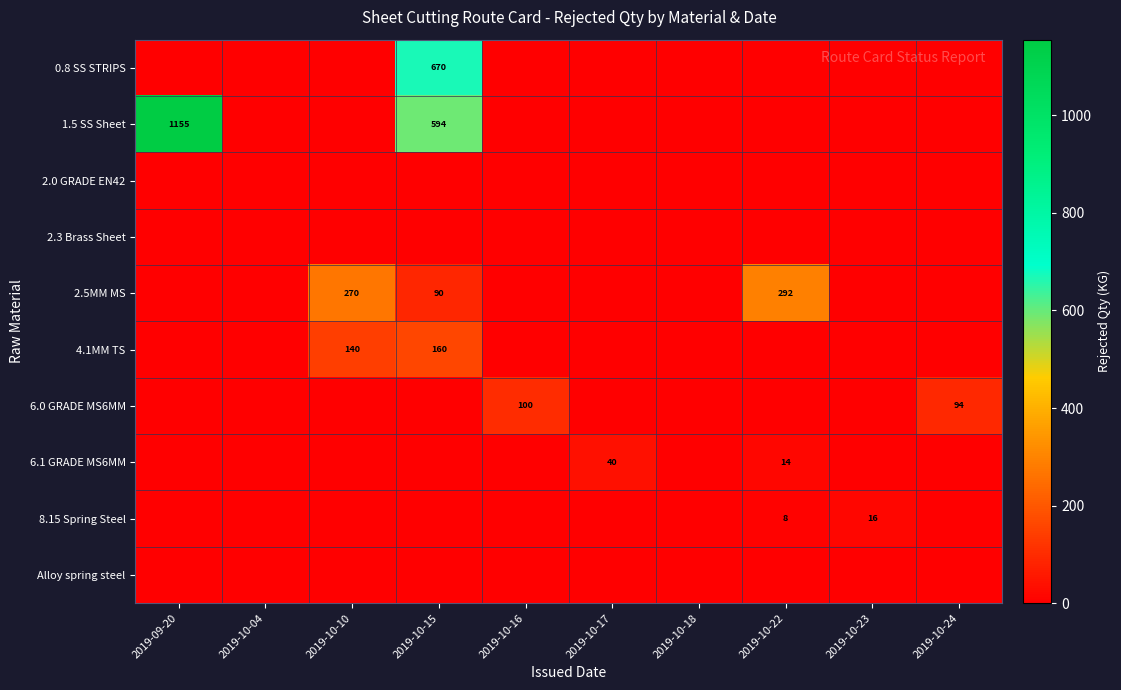

The 8.15 Spring Steel series shows 23 at 2019-10-23. True or false?

False